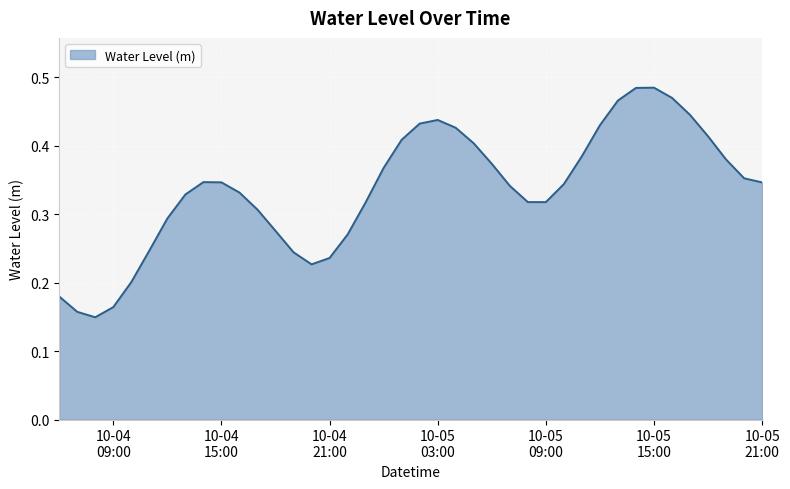

How many series are shown in this chart?

1